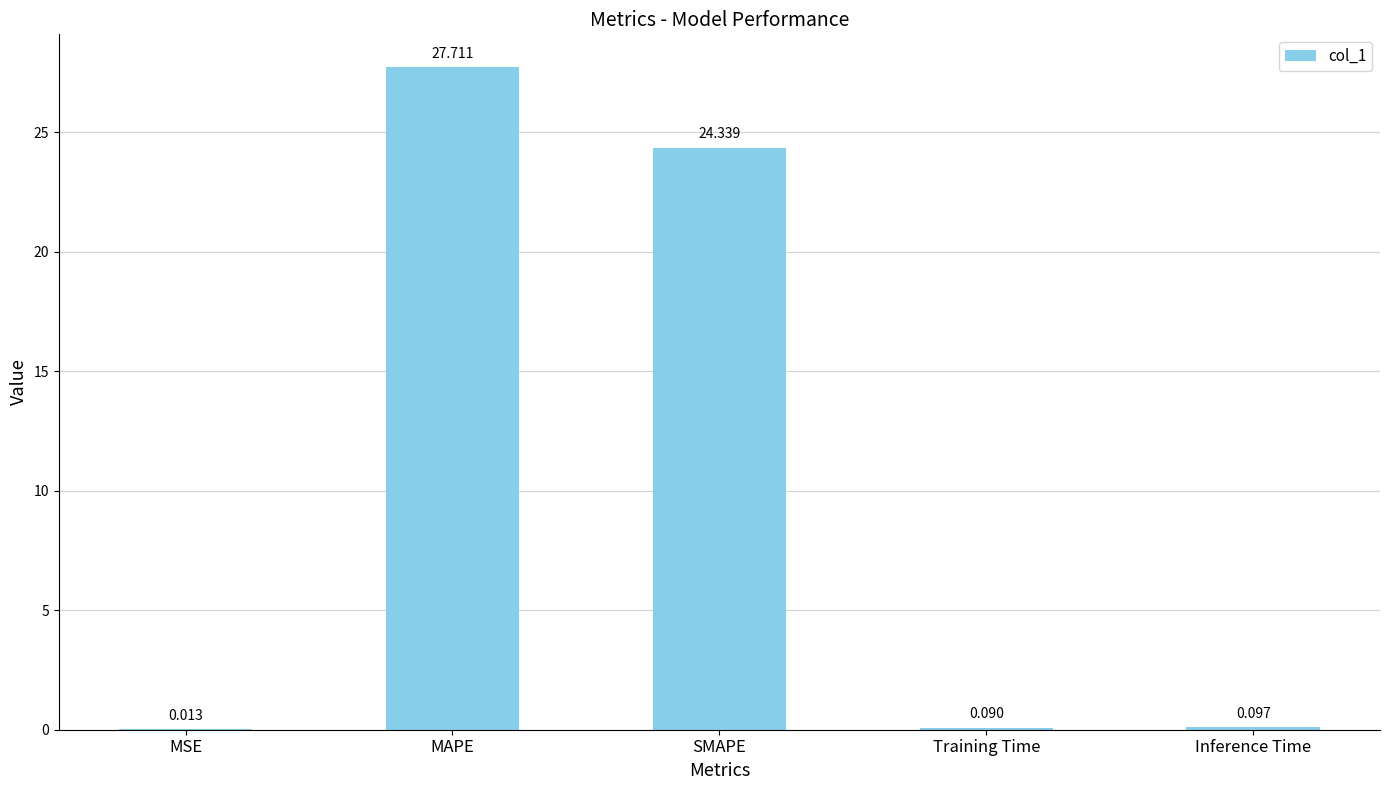

Count the number of categories in the chart.

5